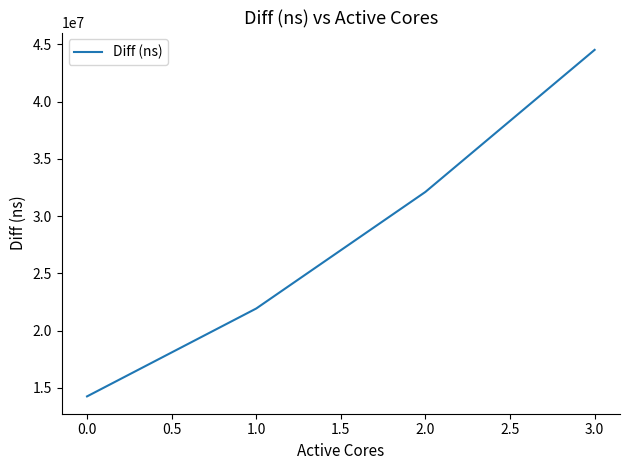

Reading right to left, what are all the values shown in this chart?

44515748	32114019	21933301	14259915